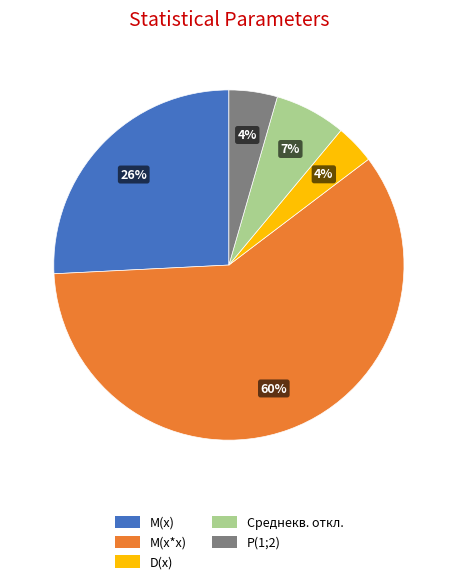

To the nearest percent, what percentage of the pie is Среднекв. откл.?

7%